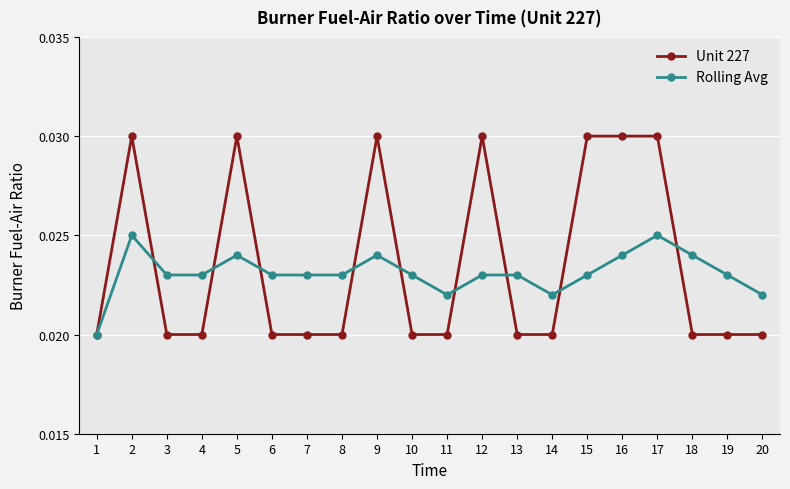

Which series has the largest total across all categories?

Unit 227